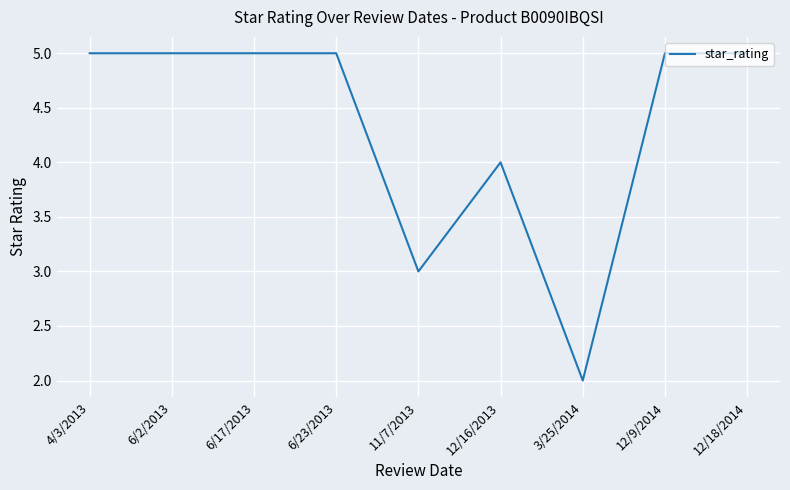

The chart shows a value of 7 at 6/23/2013. True or false?

False